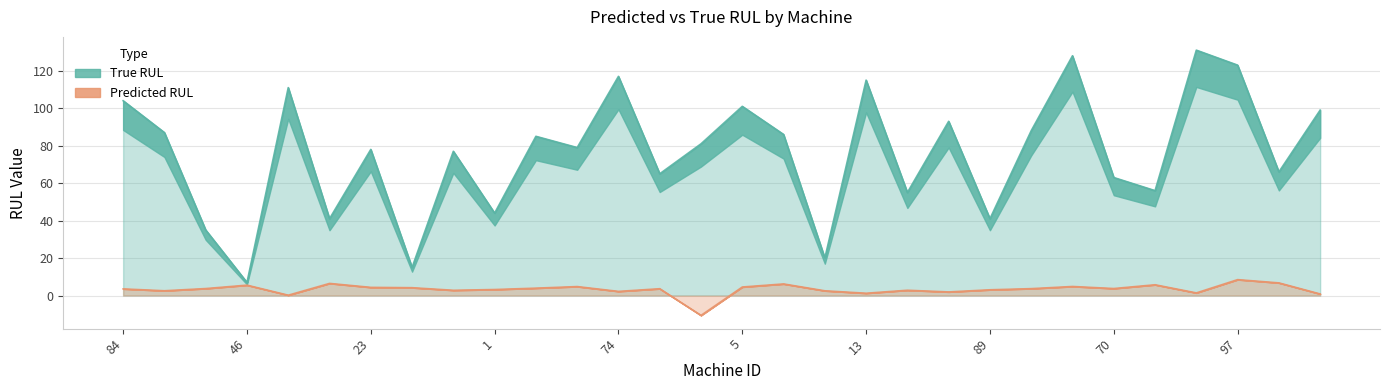

True or false: True_RUL and Predicted_RUL cross at least once.

False